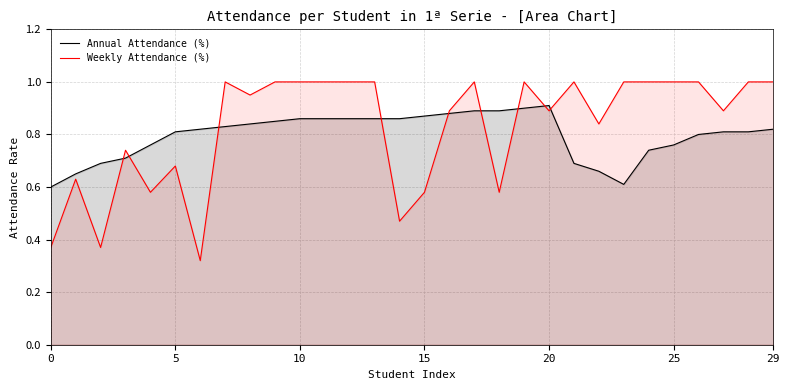

How many intersections are there between Annual Attendance (%) and Weekly Attendance (%)?

9